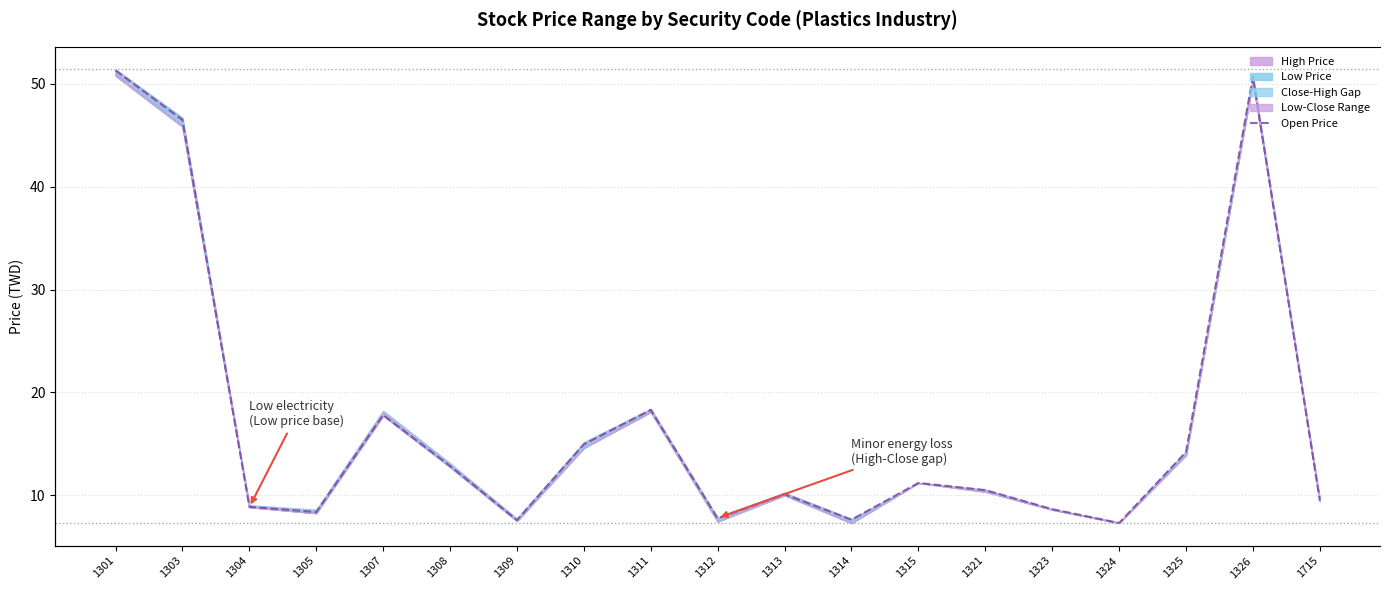

At which label does the data first exceed 10?

1301